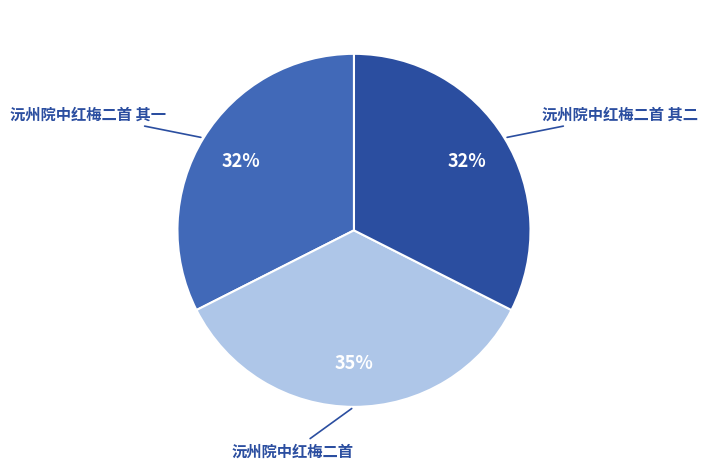

Do 沅州院中红梅二首 其一 and 沅州院中红梅二首 其二 together represent more than half of the pie?

Yes